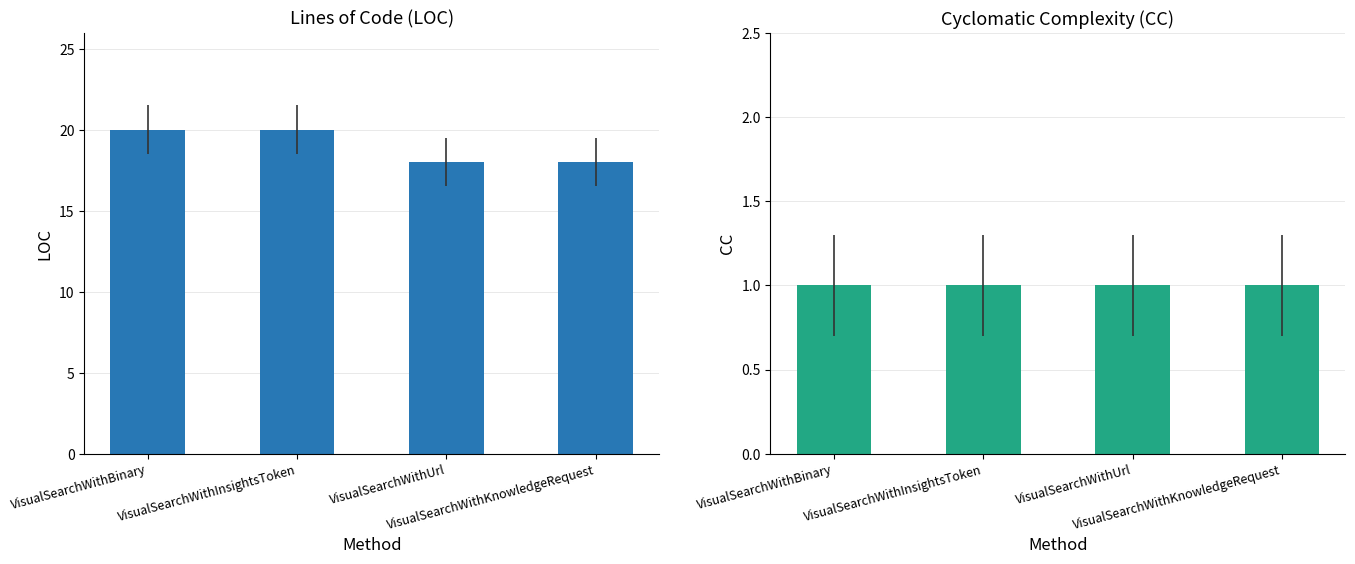

What is the label of the 2nd bar from the right?

VisualSearchWithUrl